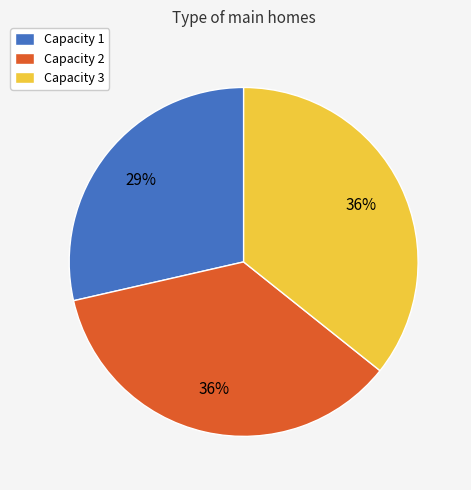

Is there any slice that represents more than half of the pie?

No